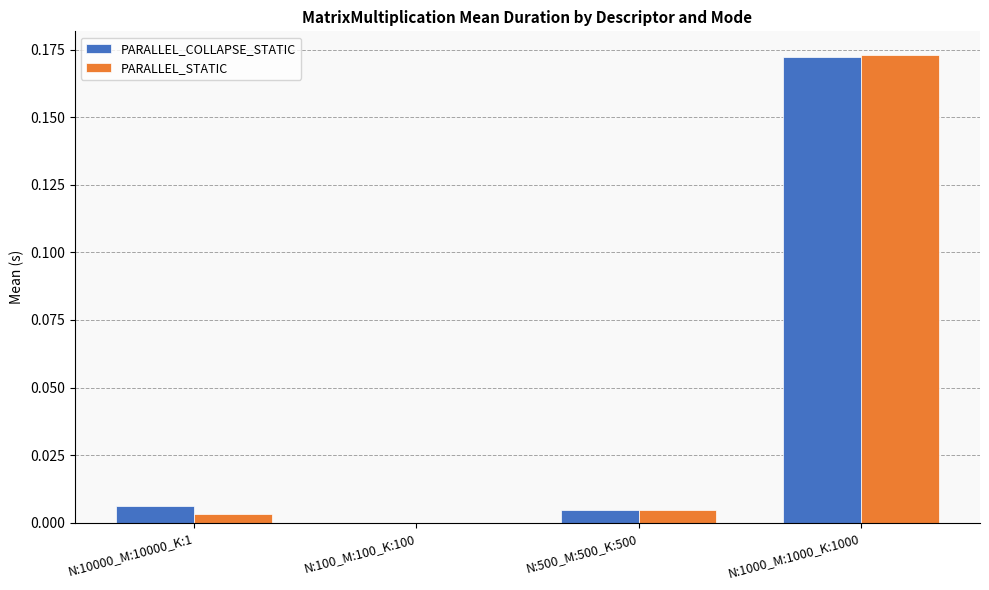

Which category has the highest value across all series?

N:1000_M:1000_K:1000